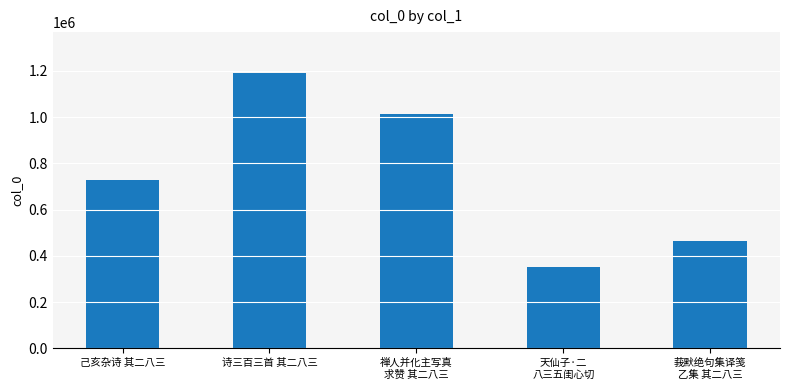

What is the smallest value displayed?

353134